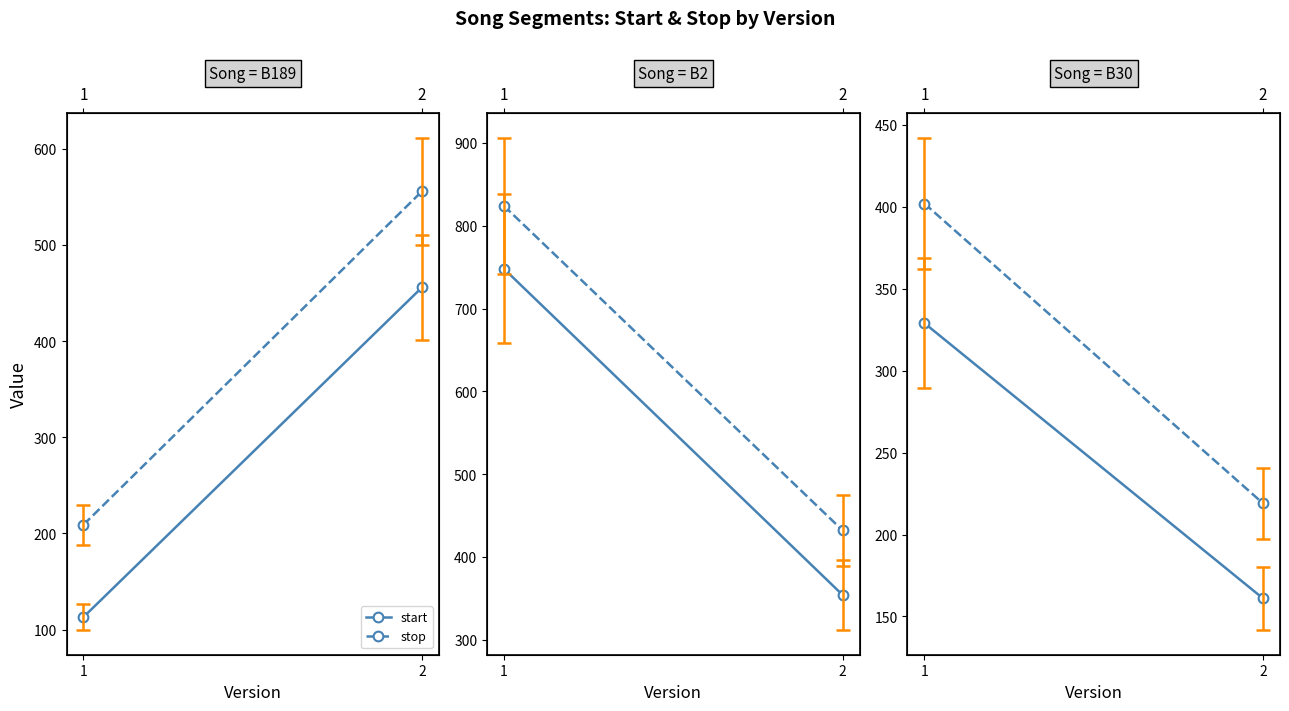

Count the number of data series in this chart.

2